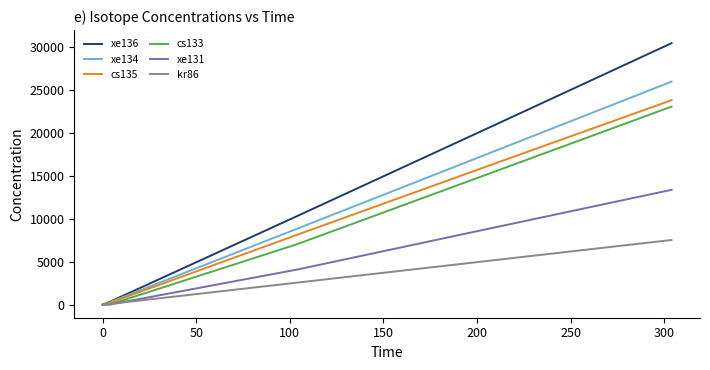

Which series has the largest total across all categories?

xe136